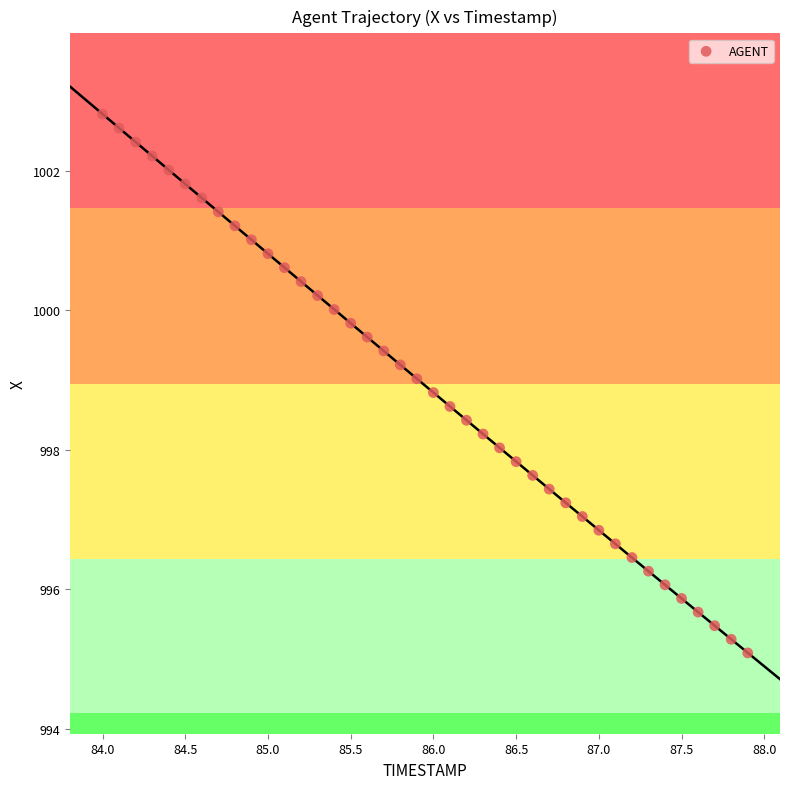

What is the range of Y values (max minus min)?

7.7